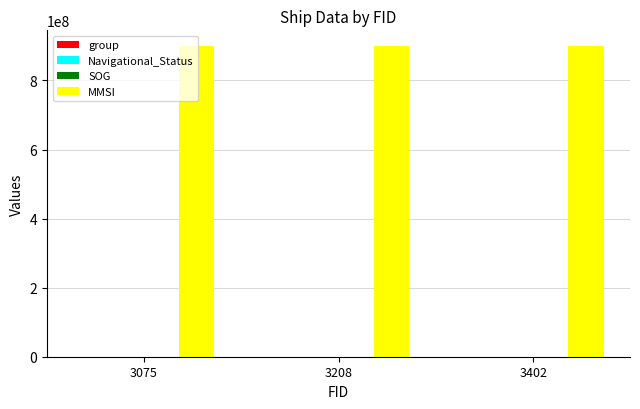

What is the sum of all MMSI values?

2700690684